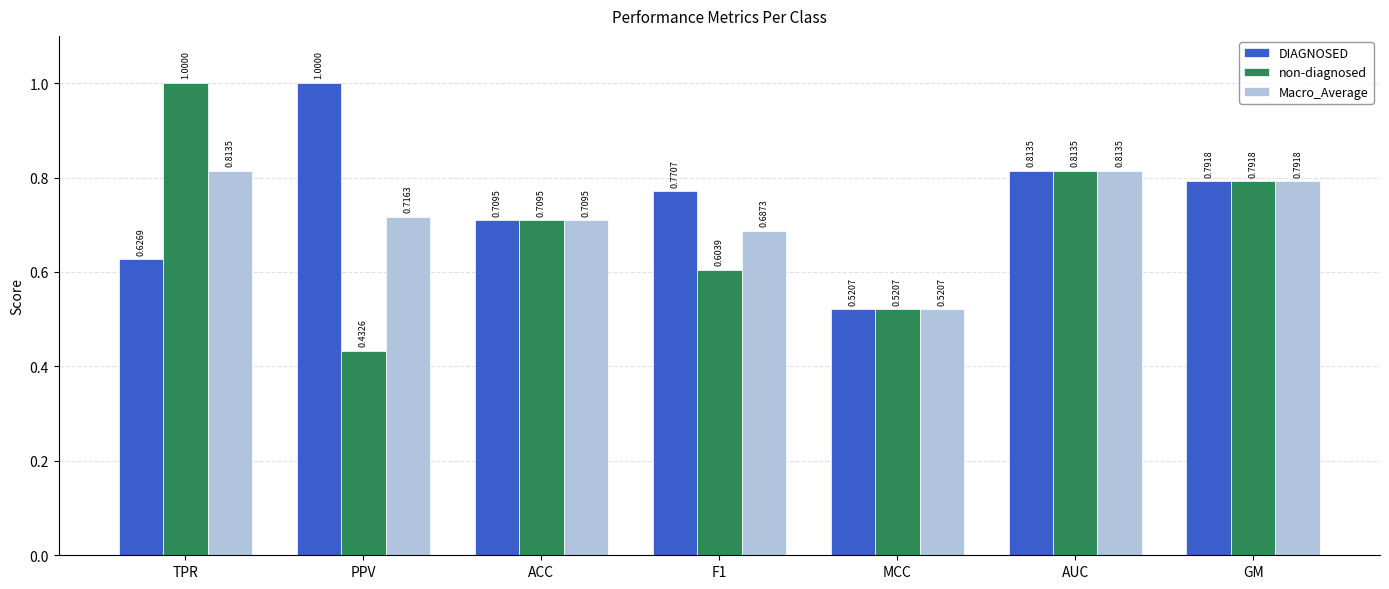

The DIAGNOSED series shows 1.0 at PPV. True or false?

True